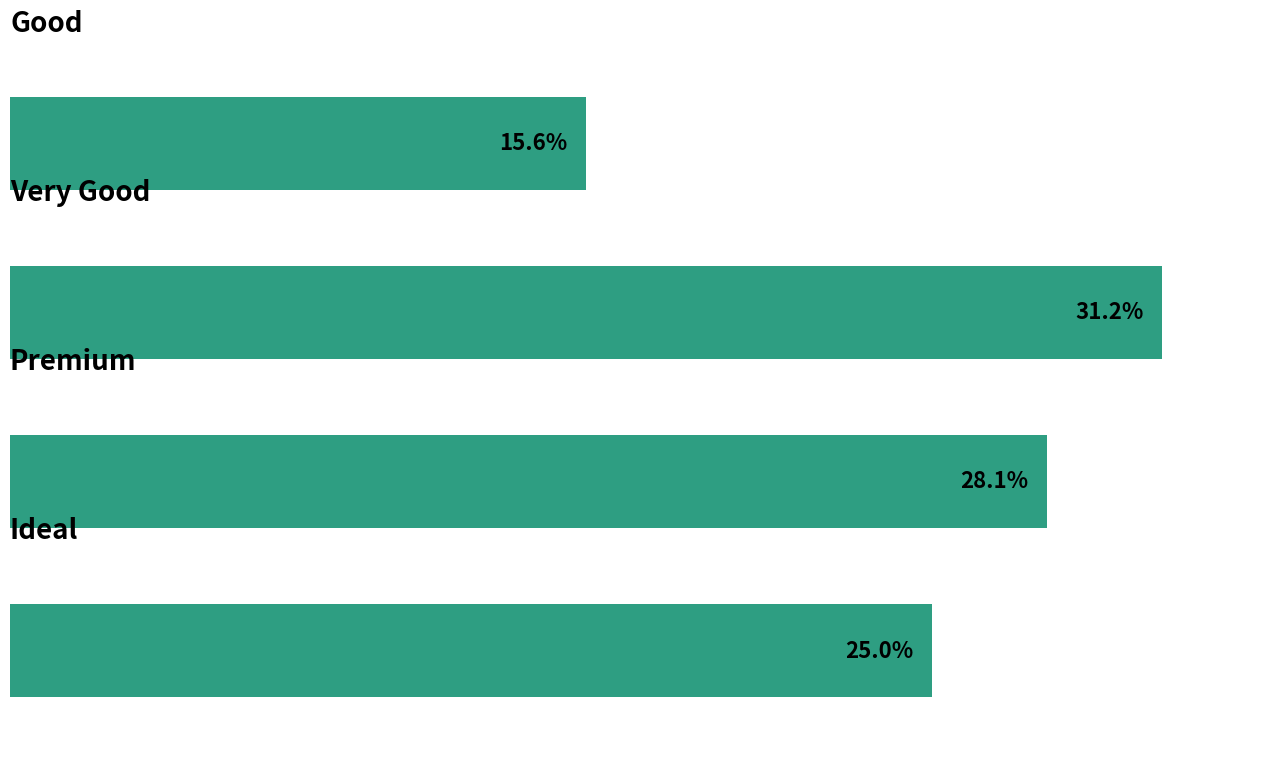

Does the chart contain any negative values?

No